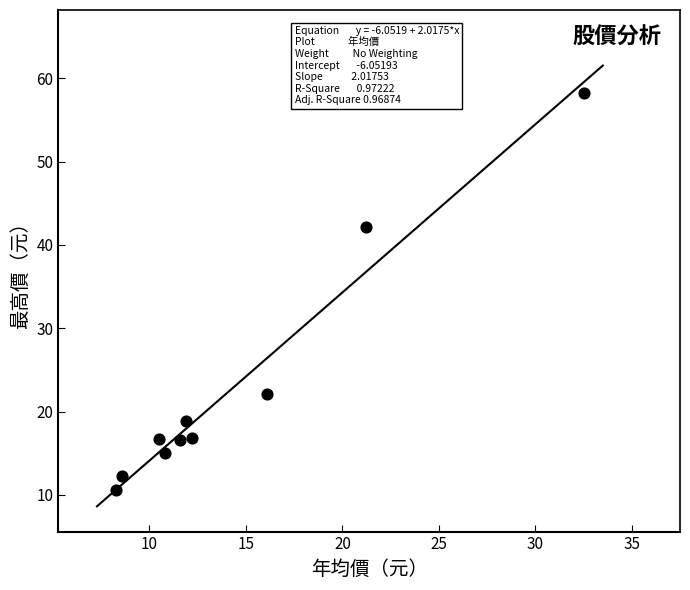

What Y value in the scatter plot is closest to 34?

42.1